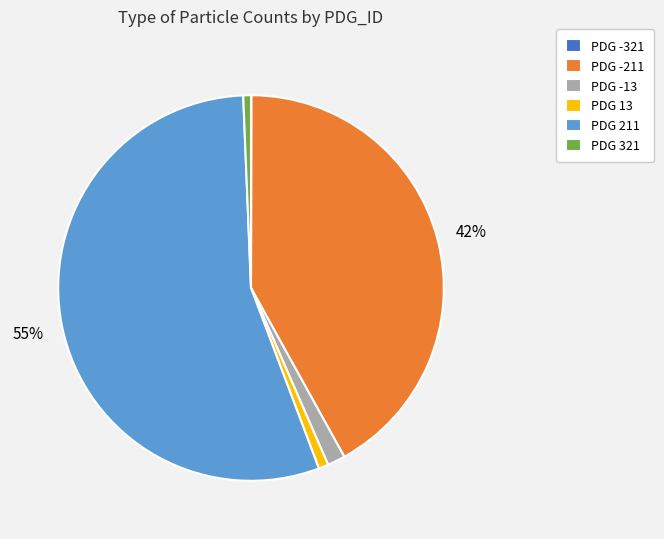

Which slice represents more than half of the pie?

PDG 211